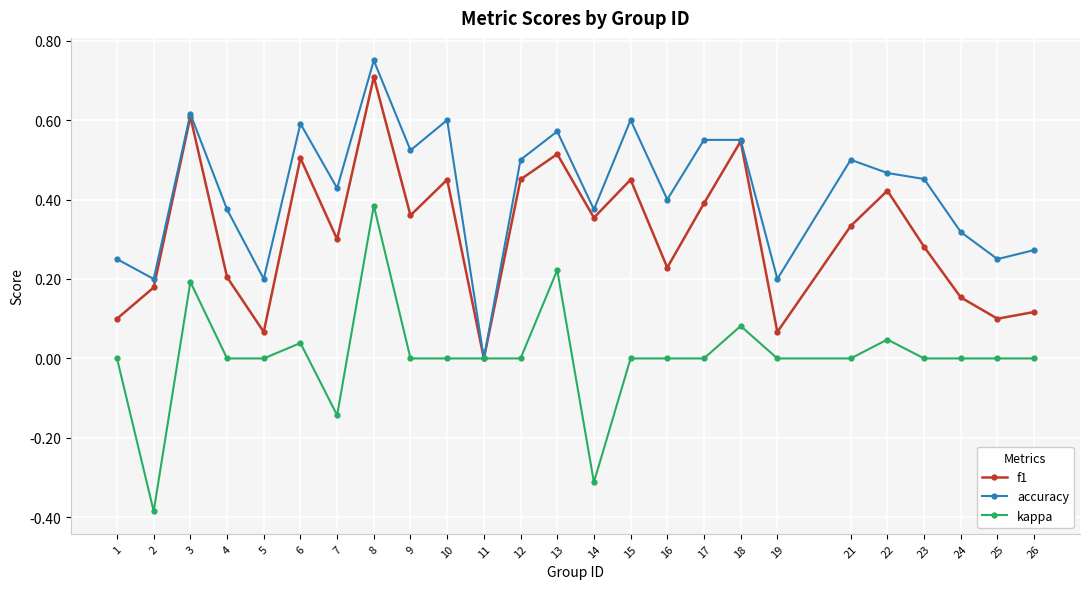

At which label does f1 reach its minimum?

11